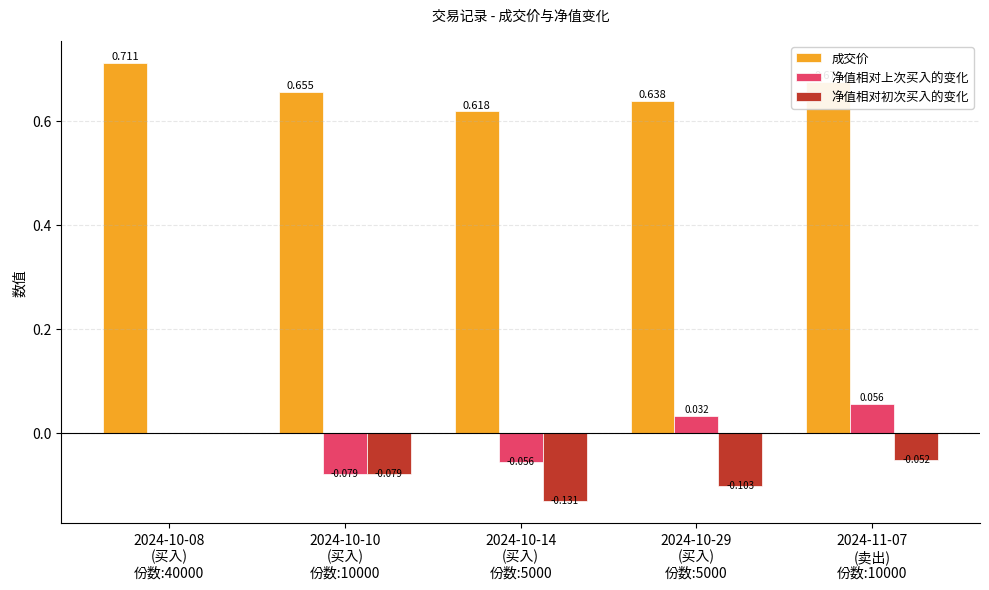

Which label corresponds to the smallest value in the chart?

2024-10-14
(买入)
份数:5000